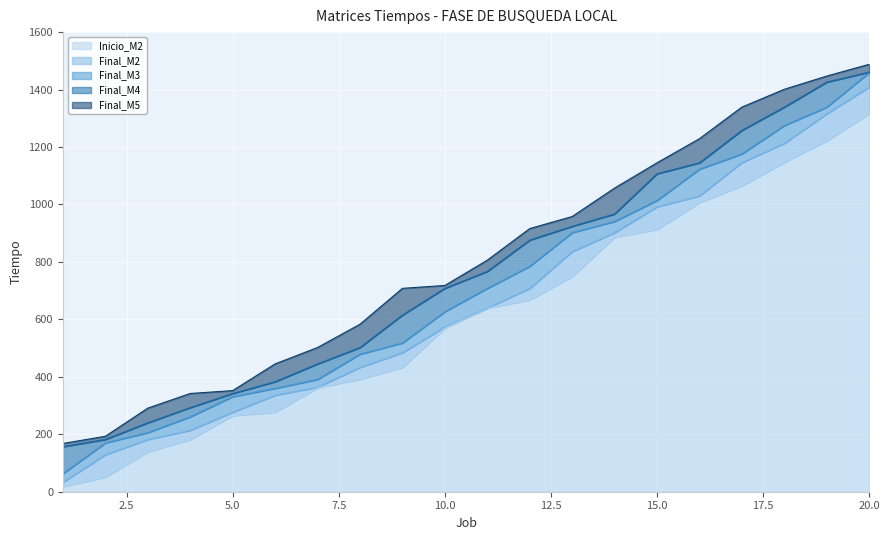

What is the difference between the highest and lowest values at 18?

254